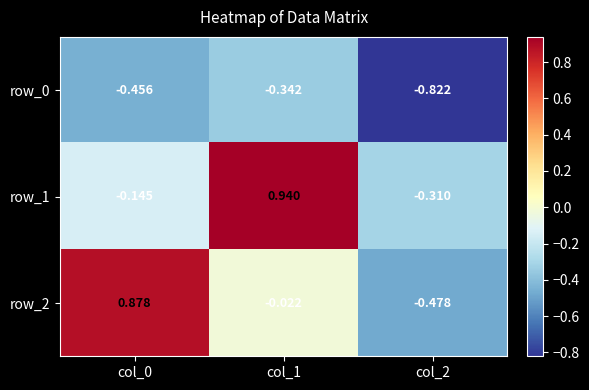

Is the value of row_0 at col_2 greater than the value of row_1 at col_2?

No